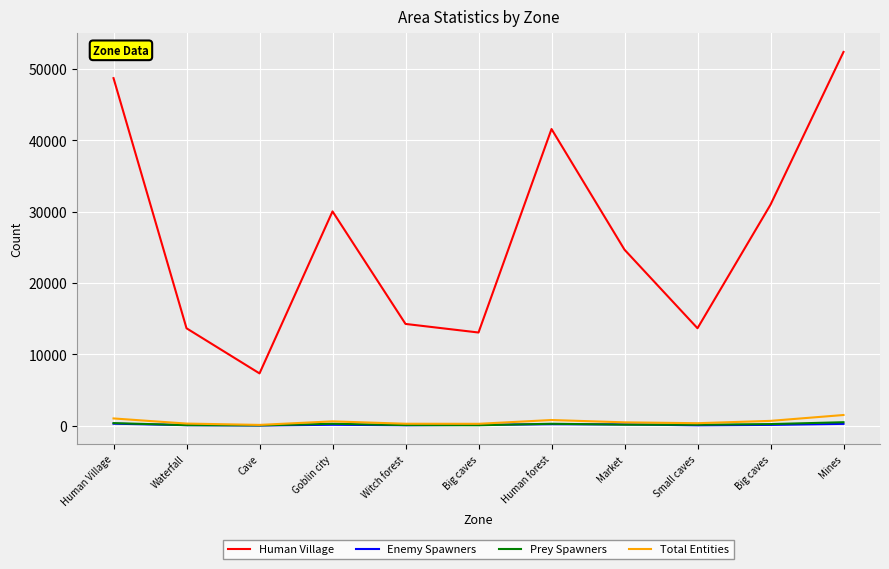

What is the sum of all Human Village values?

290429